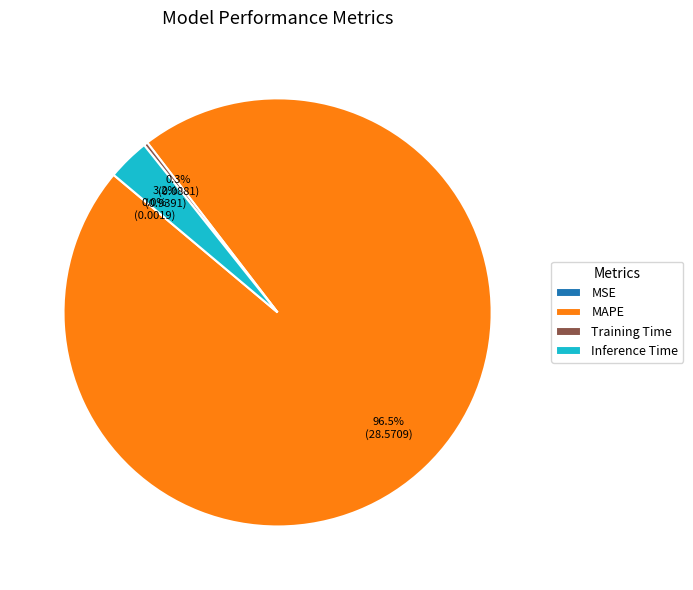

Do MAPE and Inference Time together represent more than half of the pie?

Yes